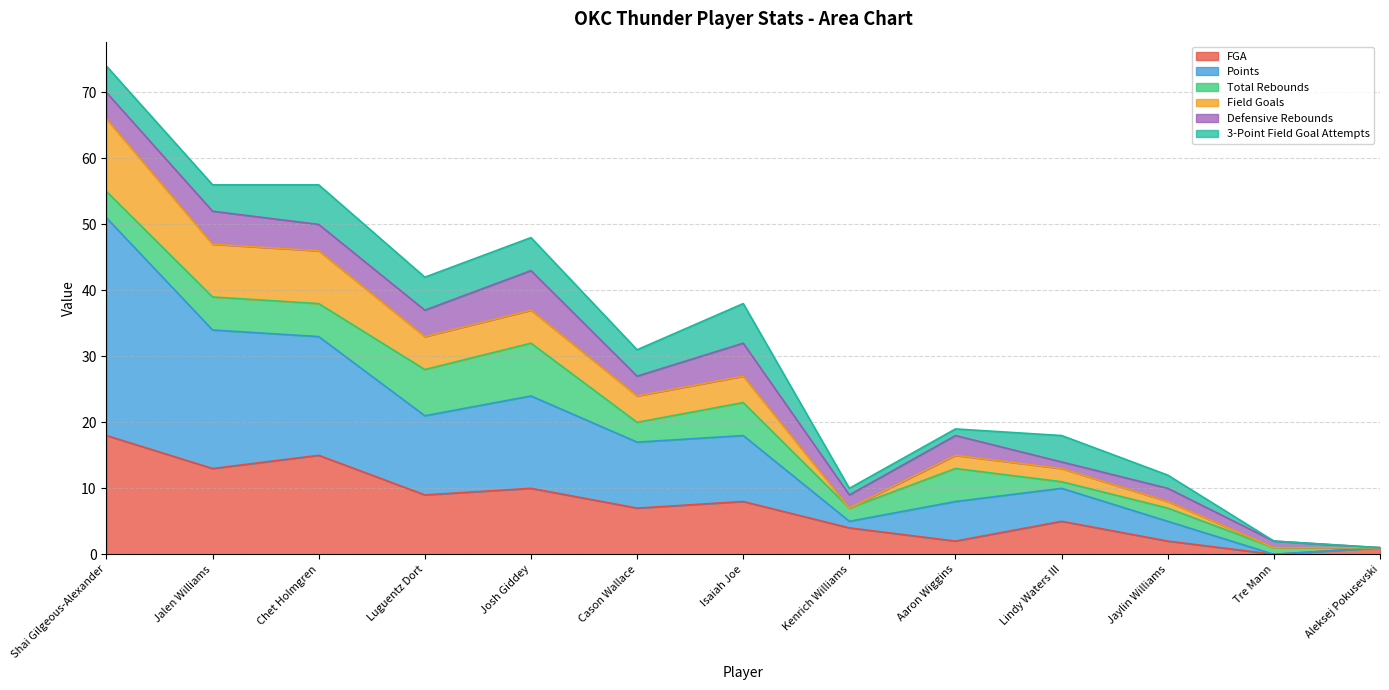

What is the maximum value for FGA?

18